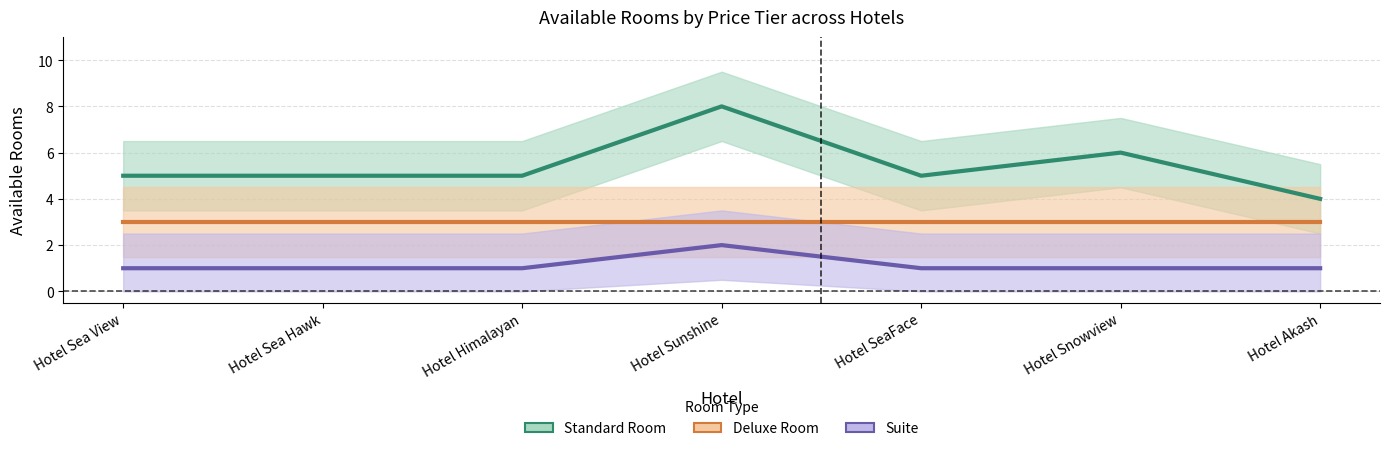

How many series are shown in this chart?

3